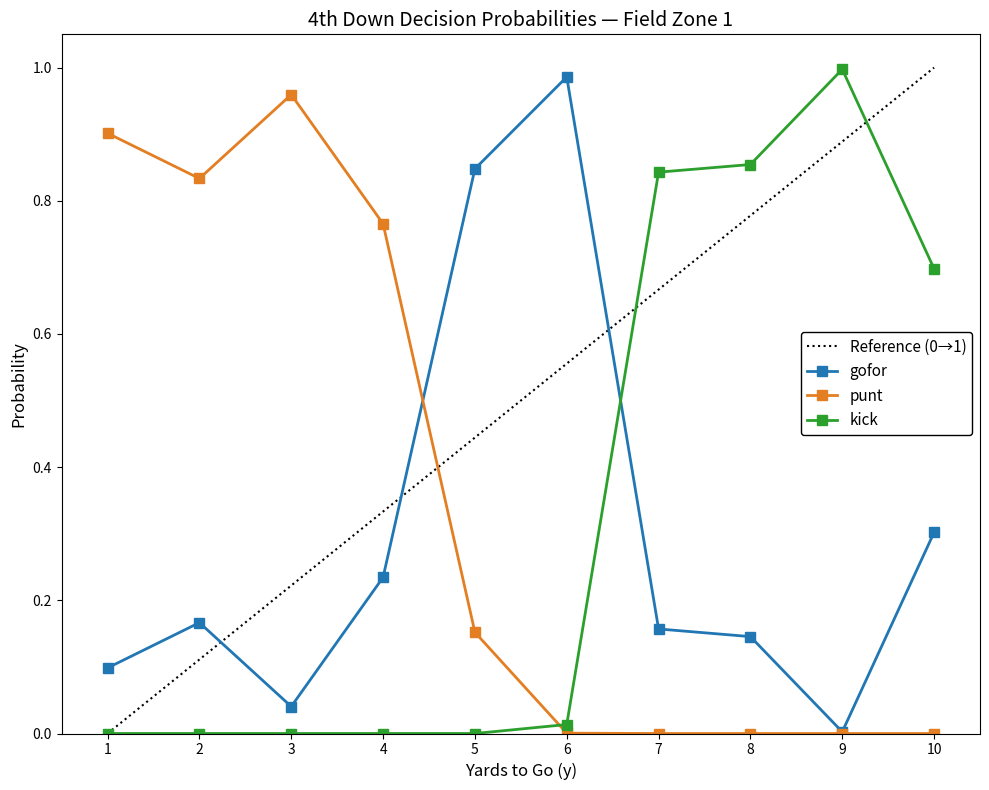

The kick_fzone1 series shows -0.5 at 4. True or false?

False